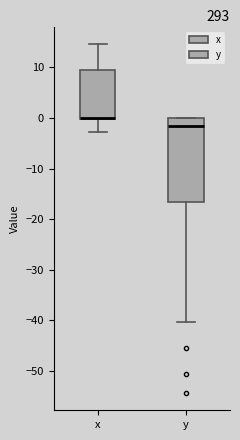

Which box is the tallest, from its lower edge to its upper edge?

y